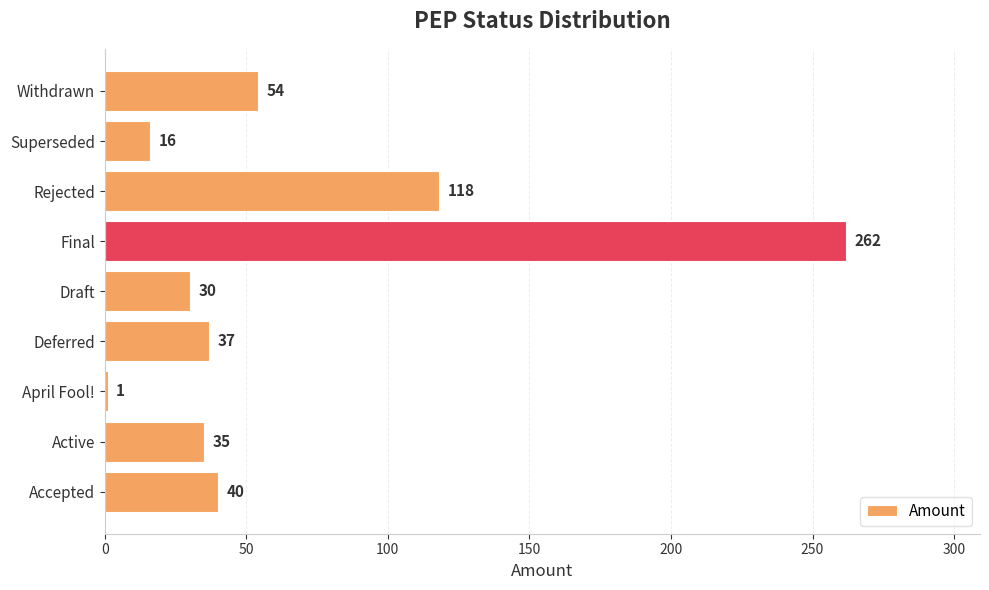

What is the sum of all values?

593